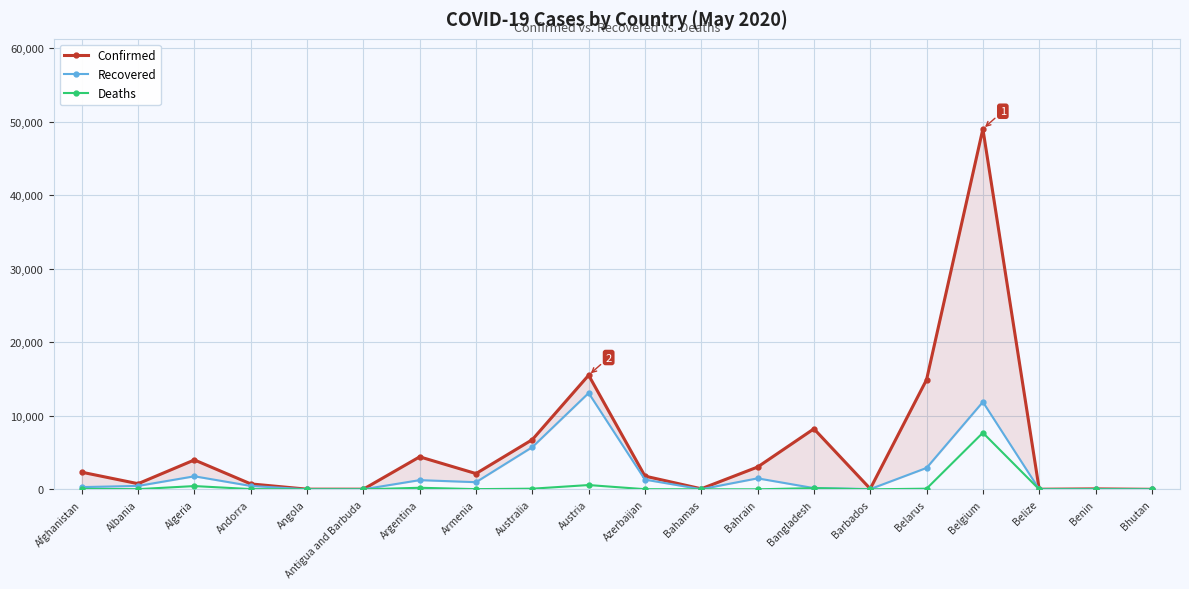

At which category is the sum across all series the highest?

Belgium